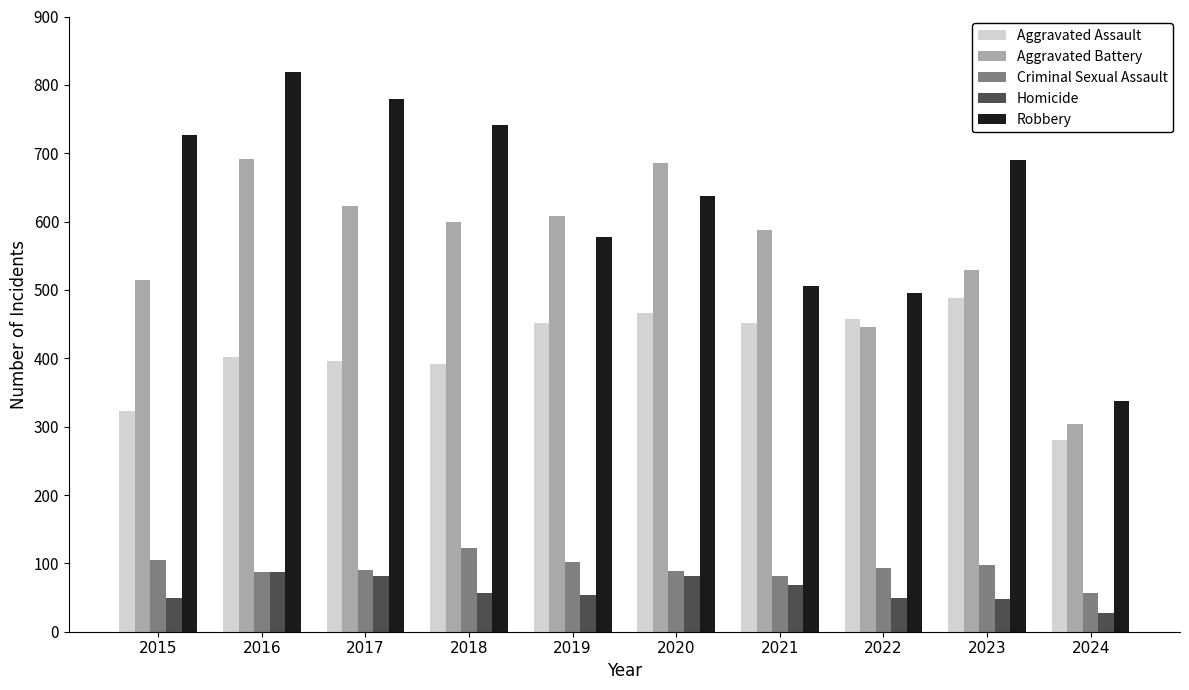

What is the difference between the maximum and minimum values in the Aggravated Battery series?

387